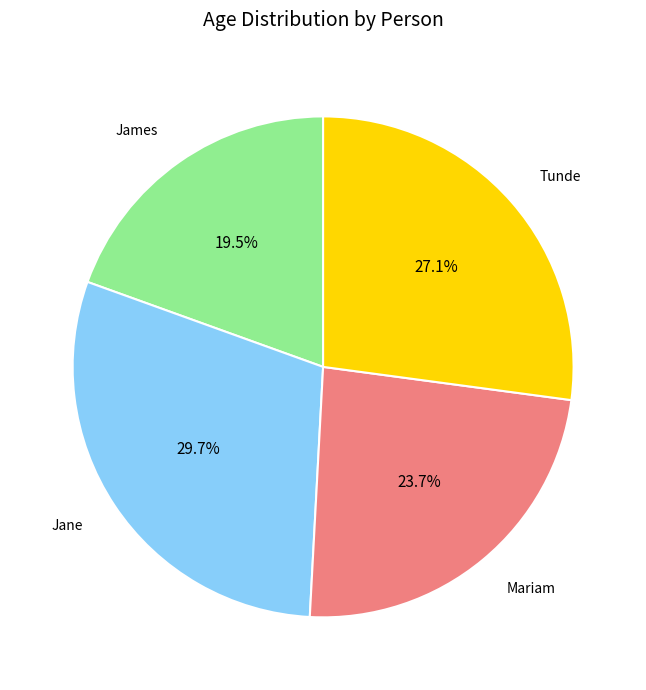

Is there a majority slice in this chart?

No